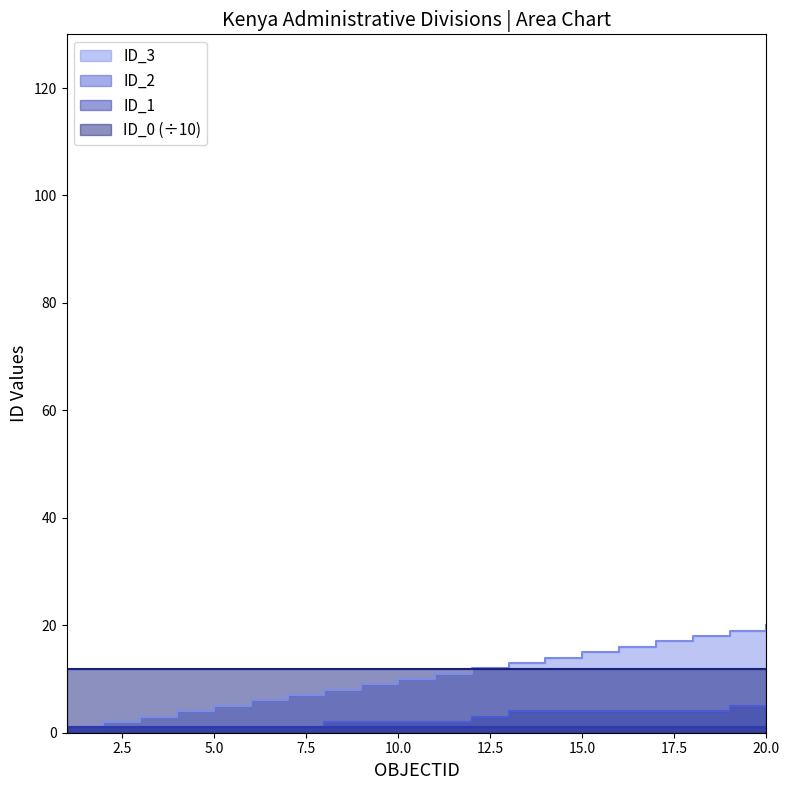

Is it true that ID_3 equals 0 at 1?

False